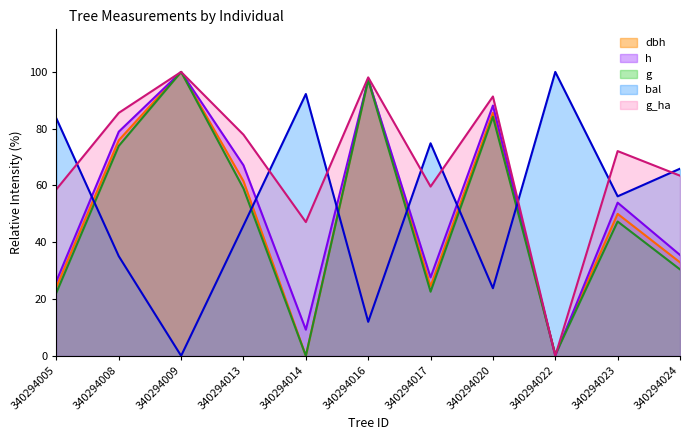

What is the value of the dbh point at the 6th from the left?

97.5